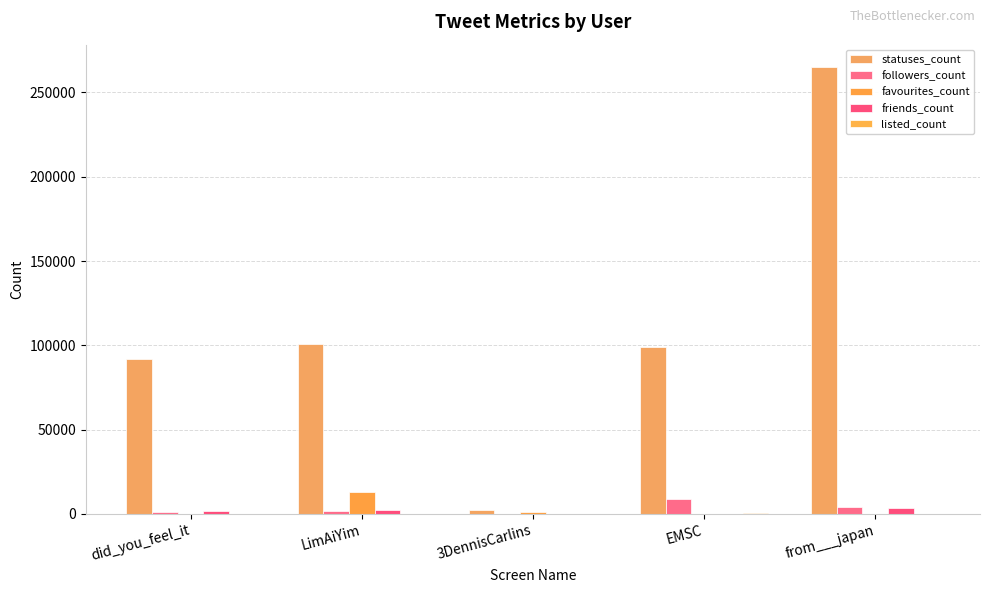

What is the label of the 4th bar from the left?

EMSC